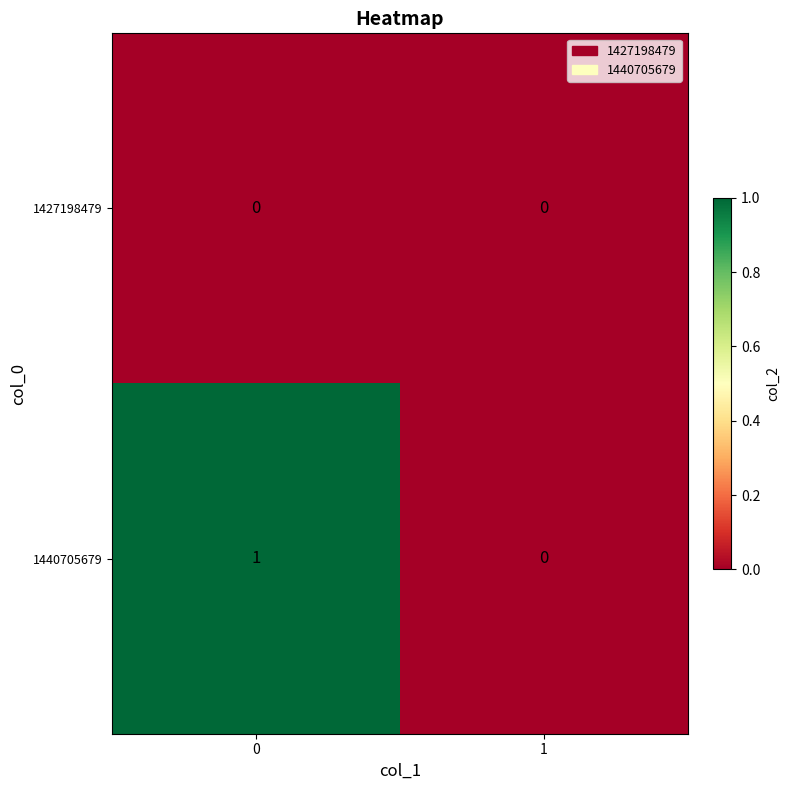

What is the difference between the highest and lowest values at 0?

1